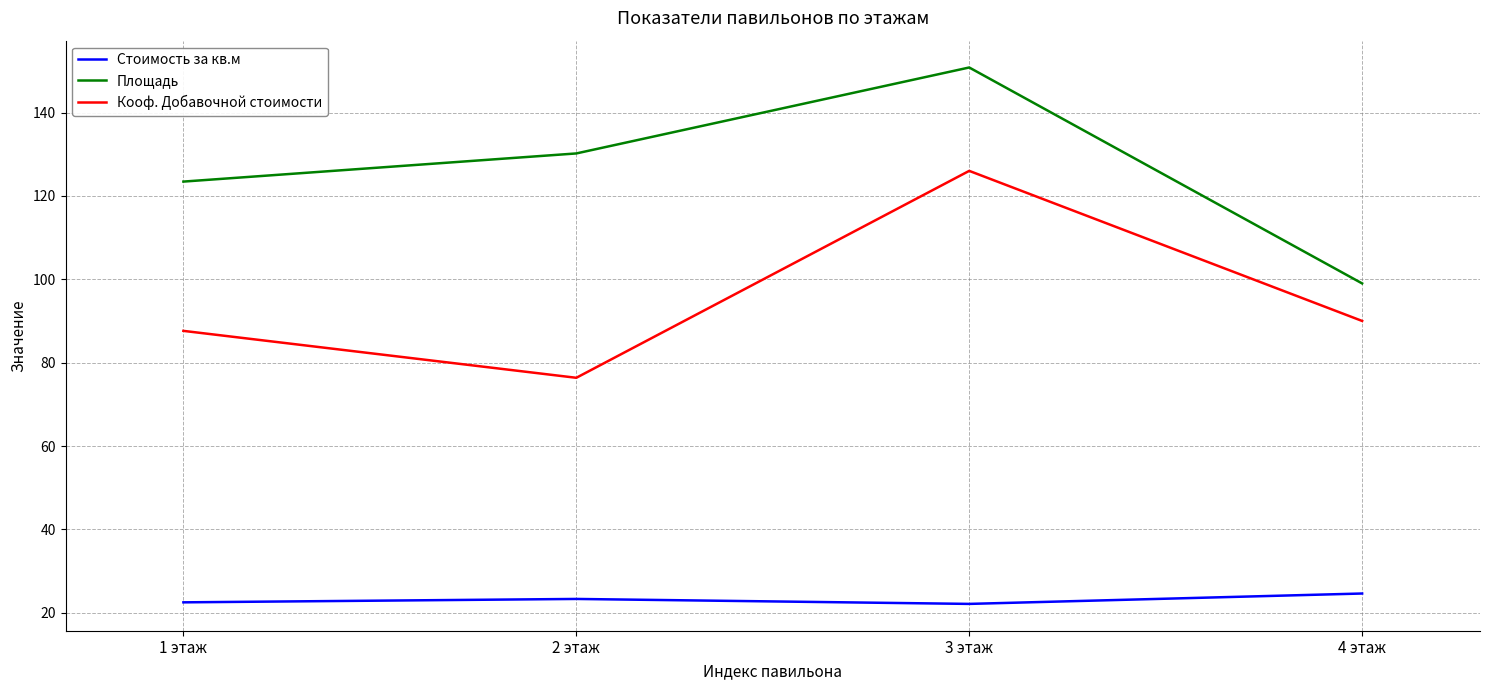

List the series in order of their overall mean, lowest first.

Стоимость за кв.м, Кооф. Добавочной стоимости, Площадь